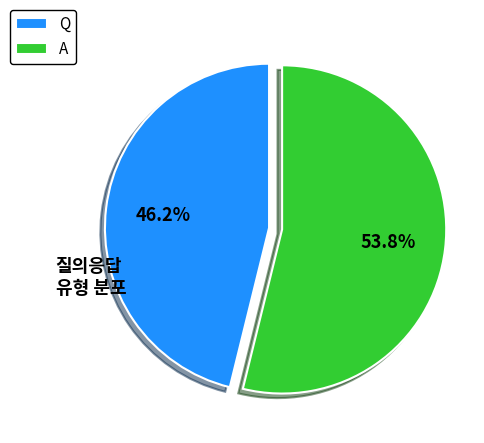

Count the number of slices in the pie.

2